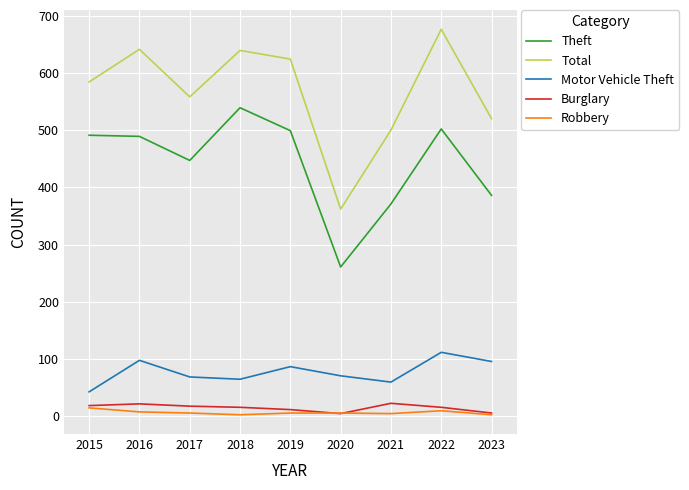

True or false: Total and Robbery cross at least once.

False